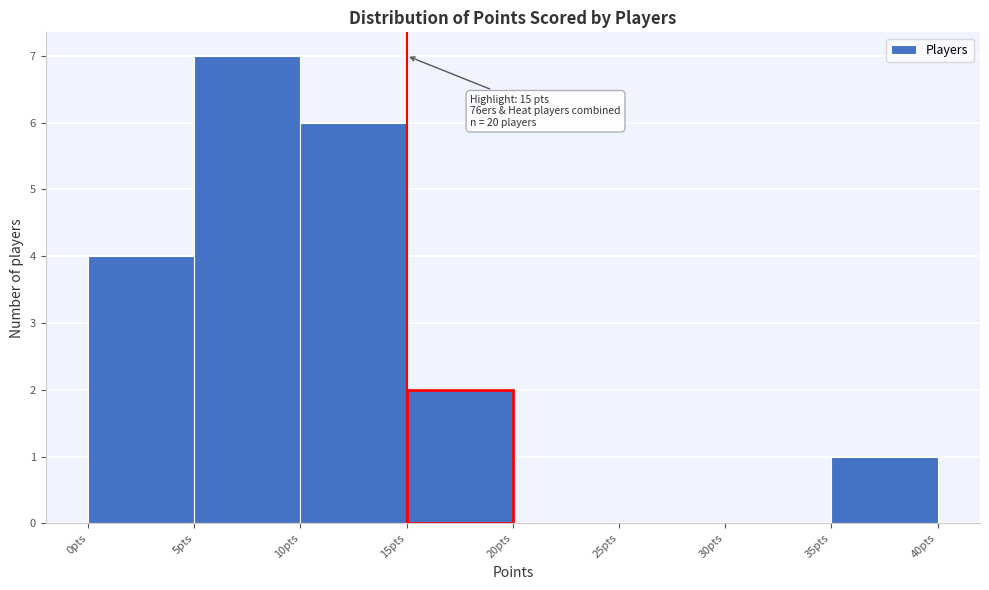

Over which range of the x-axis is the bar tallest?

5 to 10